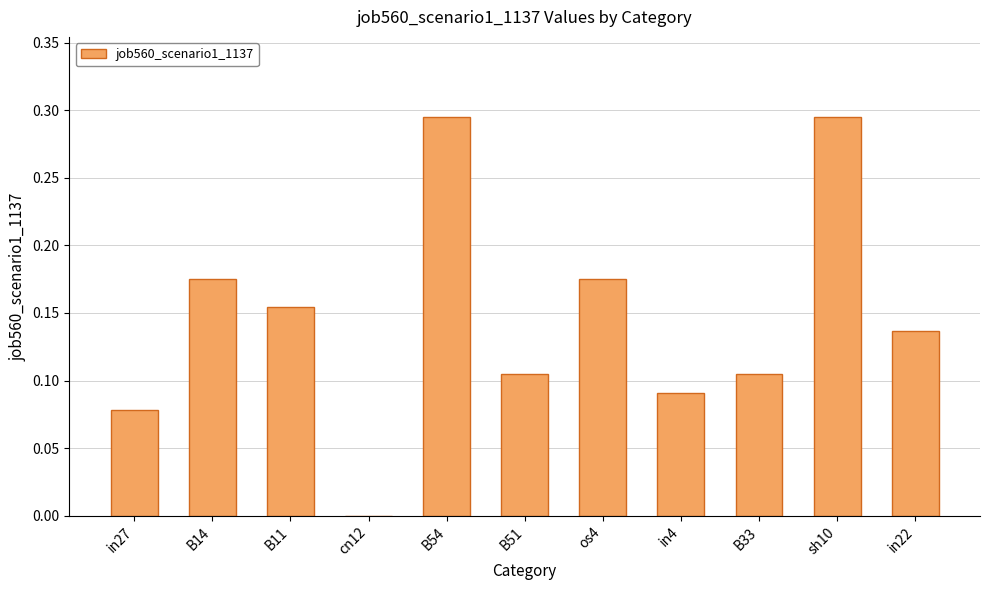

The value at sh10 is 0.4. True or false?

False